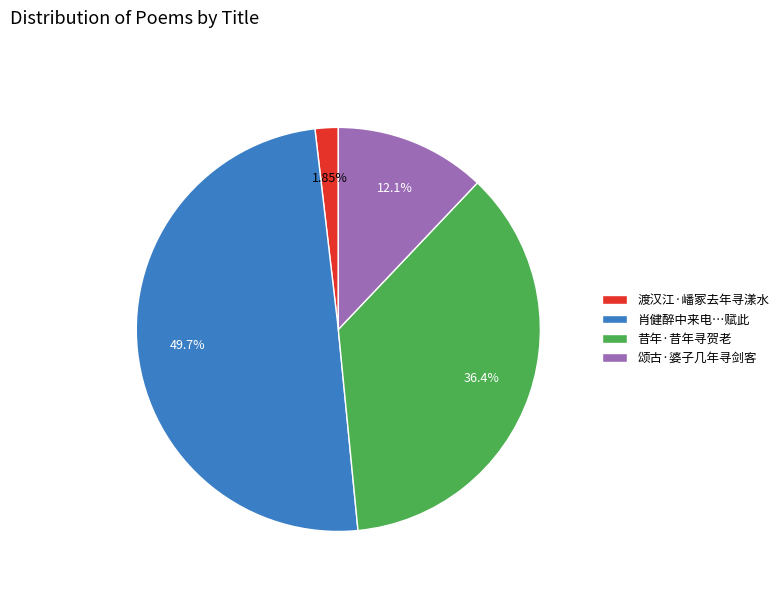

Which category has the biggest portion of the pie?

肖健醉中来电…赋此